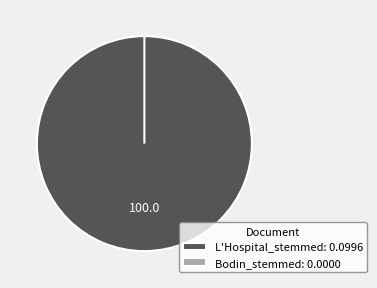

Rank the categories by value from highest to lowest.

L'Hospital_stemmed, Bodin_stemmed